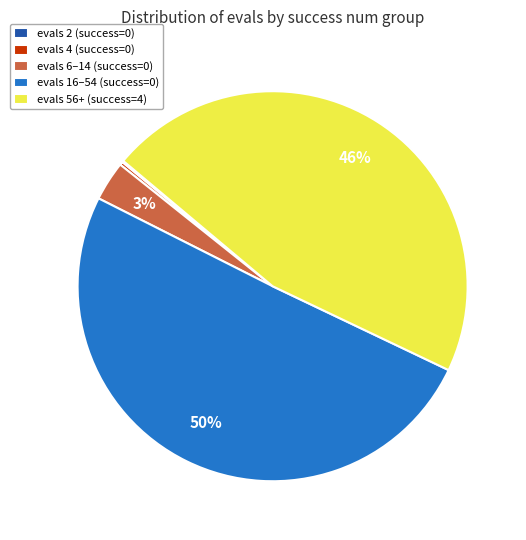

Is the sum of evals 6–14 (success=0) and evals 56+ (success=4) greater than half?

No